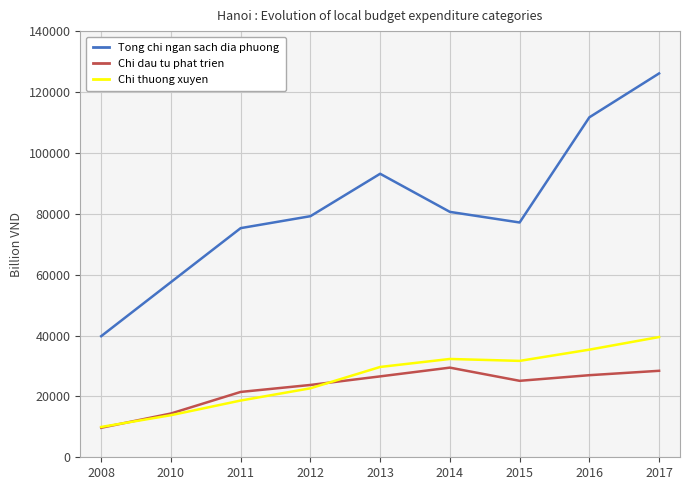

The value of Tong chi ngan sach dia phuong at 2010 is 82994. True or false?

False